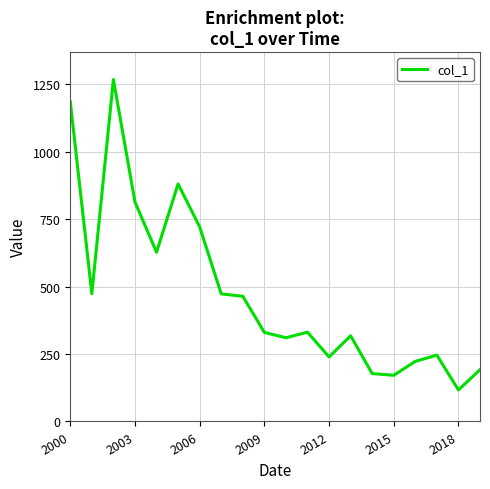

What is the difference between the second highest and minimum values?

1068.9